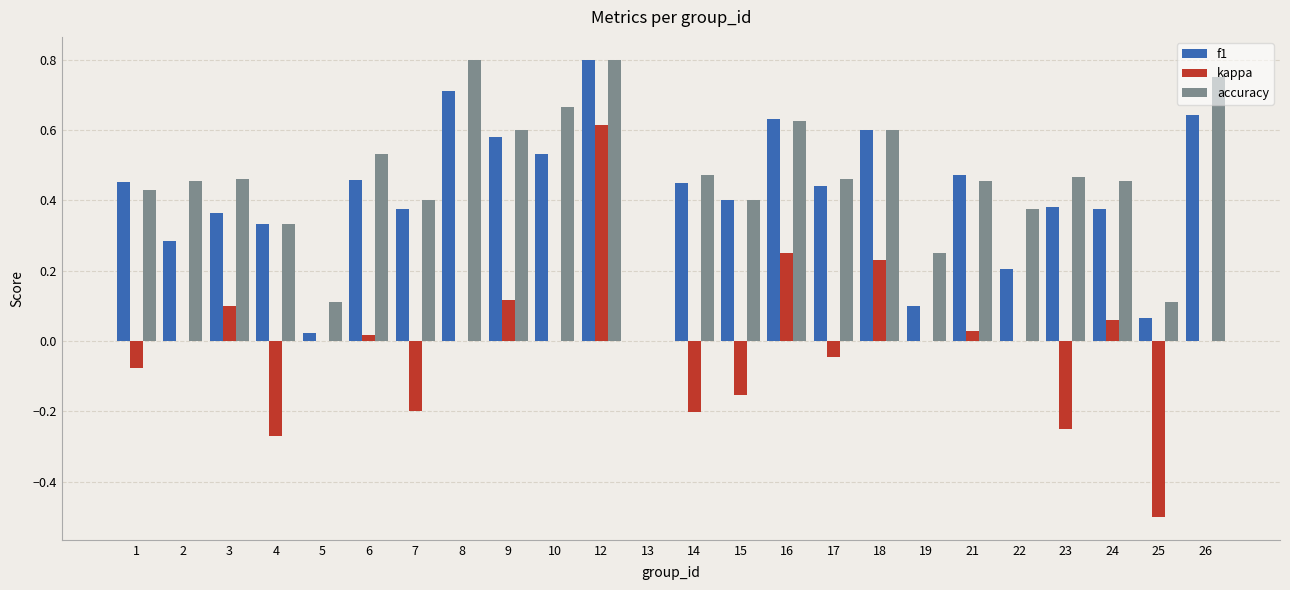

Is the value of accuracy at 26 greater than the value of f1 at 4?

Yes